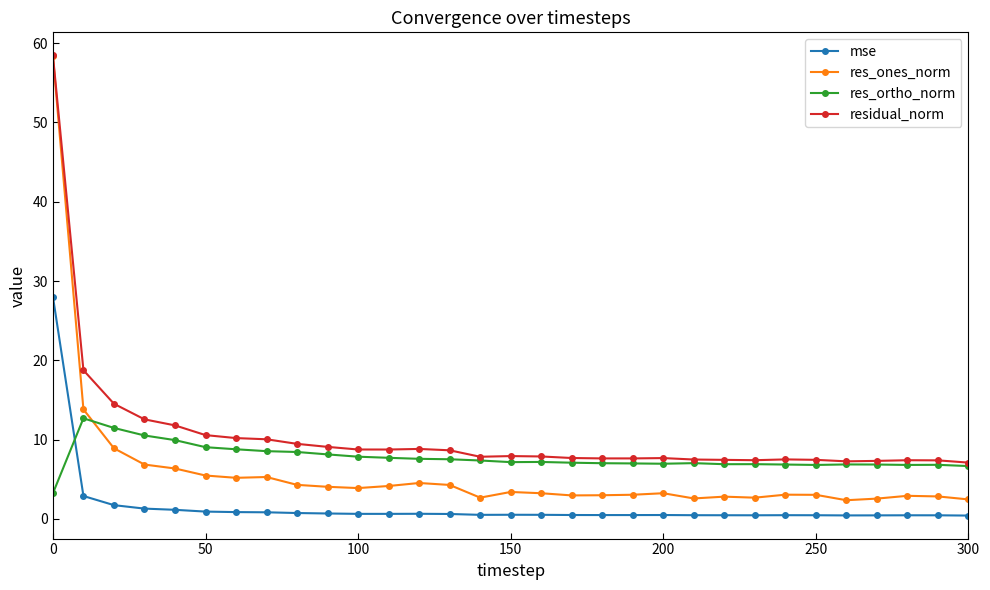

What is the sum of all mse values?

49.5